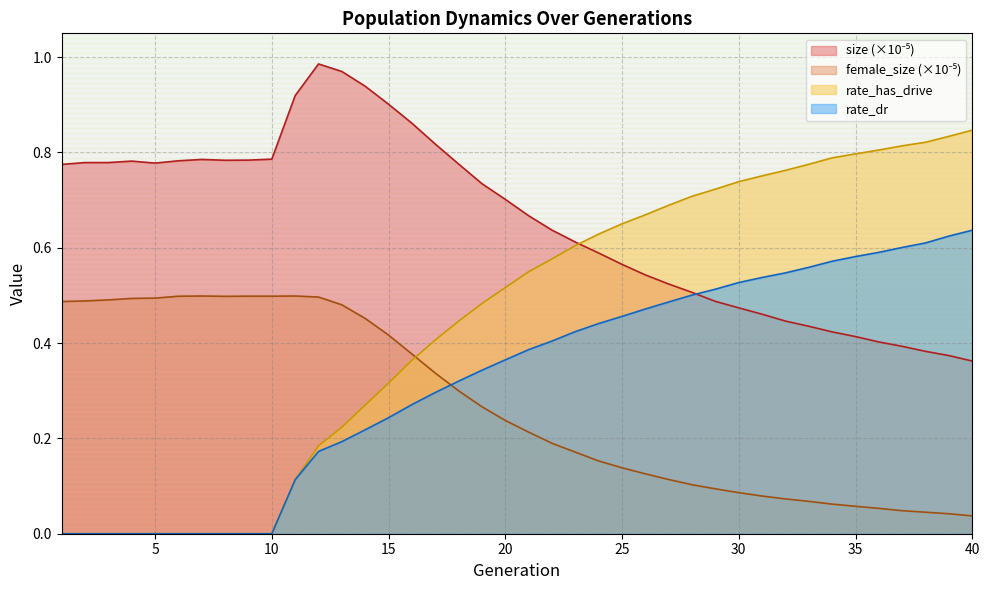

True or false: size has a value of 0.4 at 24.

False